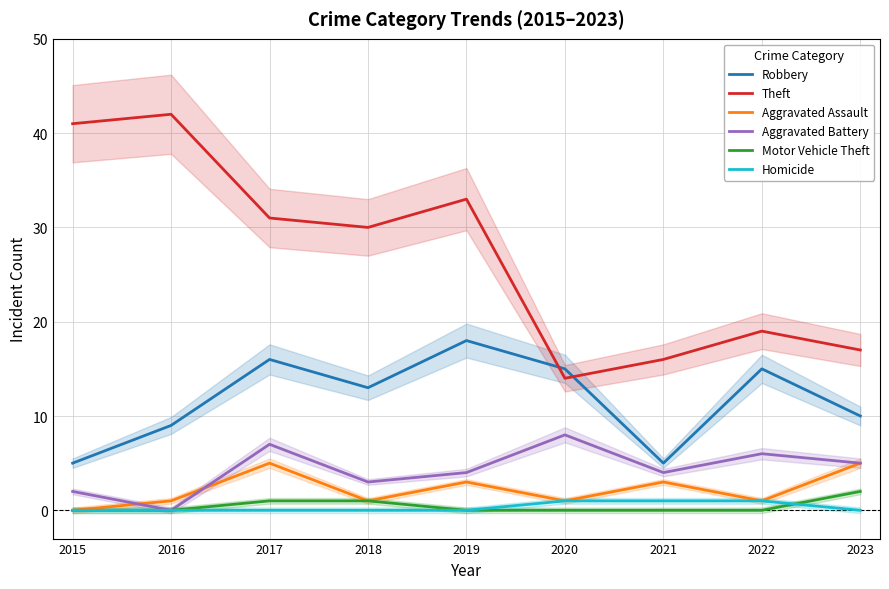

Count the Aggravated Assault values in the range 1 to 3.

6